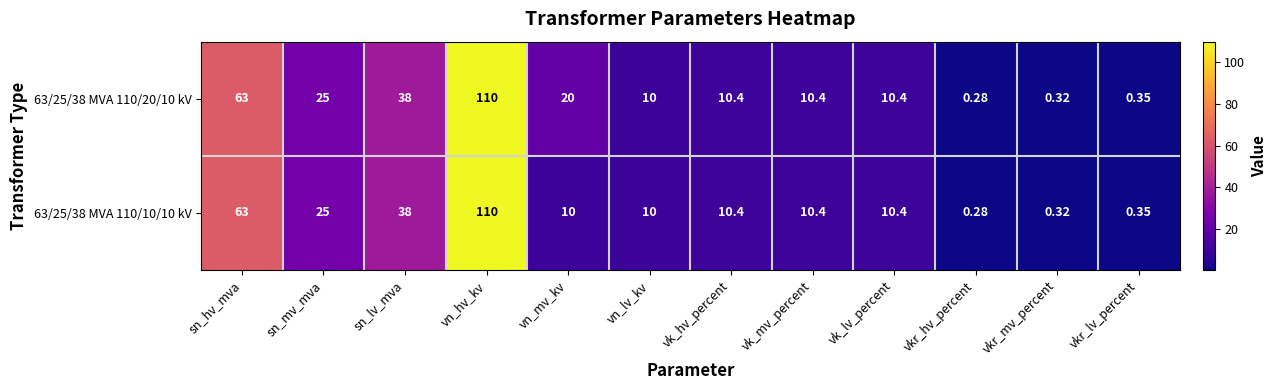

Is the value of 63/25/38 MVA 110/20/10 kV at sn_hv_mva greater than the value of 63/25/38 MVA 110/10/10 kV at vn_lv_kv?

Yes